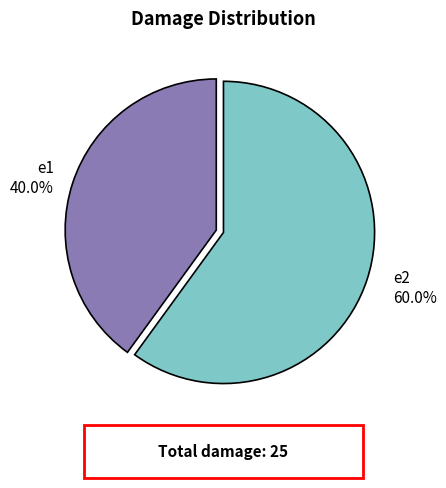

How many segments does this pie chart have?

2